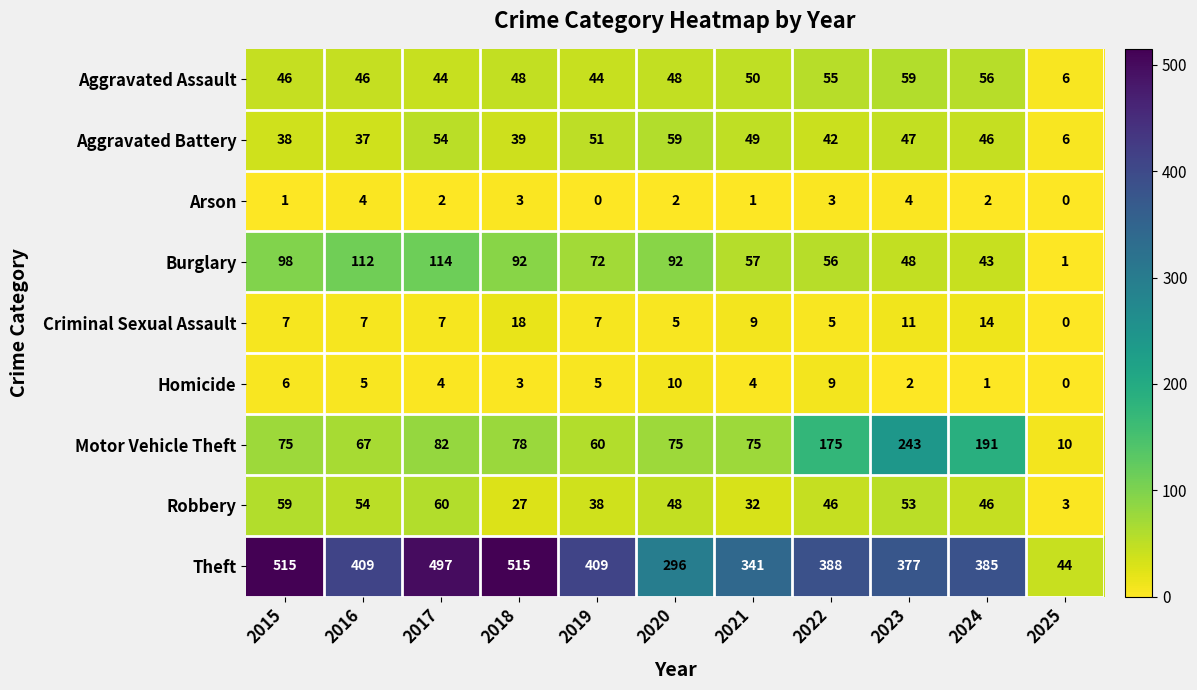

What is the difference between the Robbery values at 2024 and 2016?

8